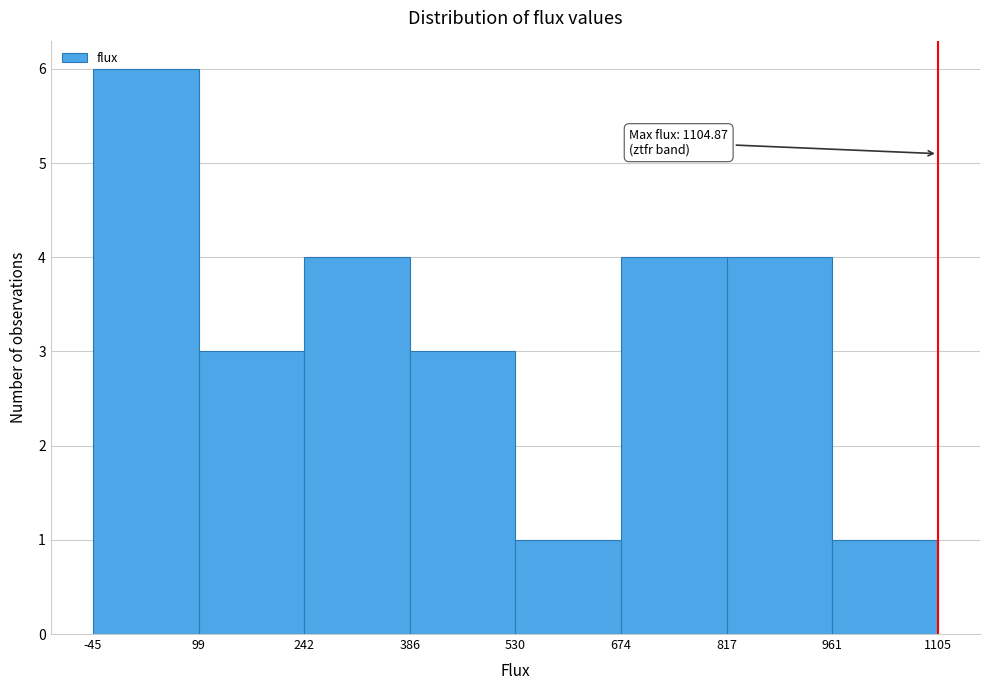

Over which range of the x-axis is the bar tallest?

-45 to 99